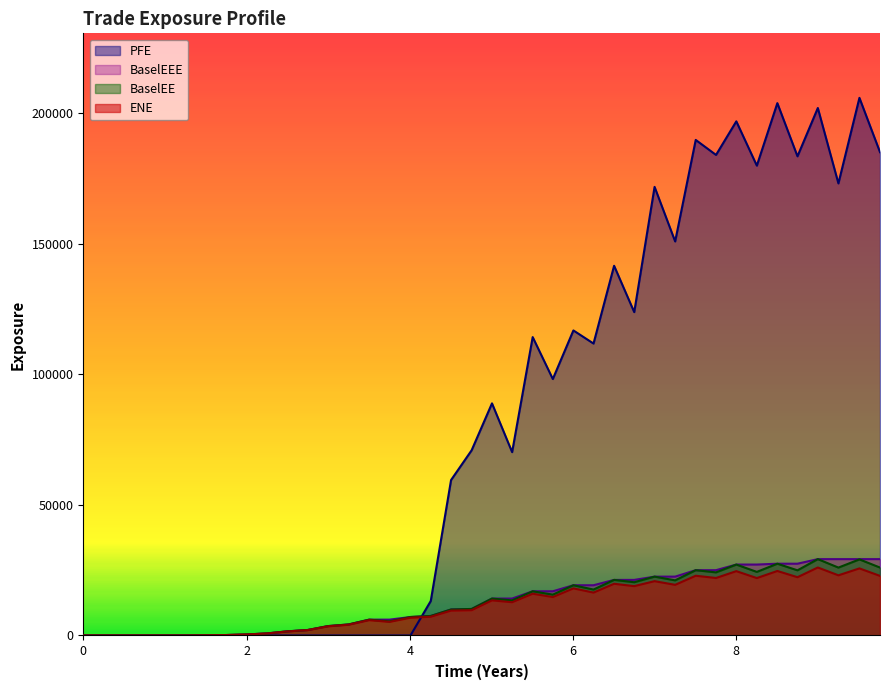

How many lines are shown in the chart?

4